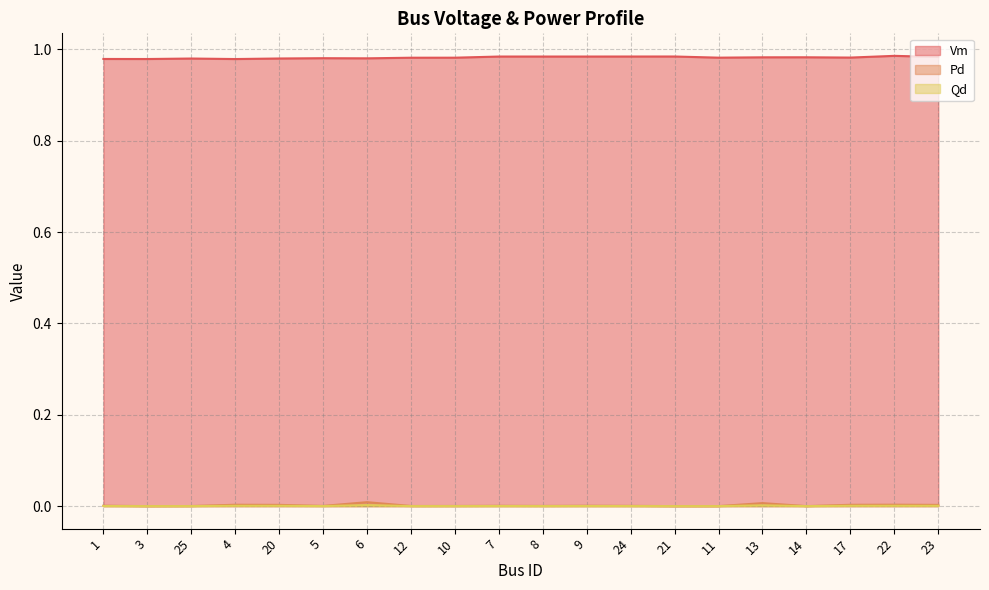

True or false: Pd has more than 1 points higher than both neighbors.

True